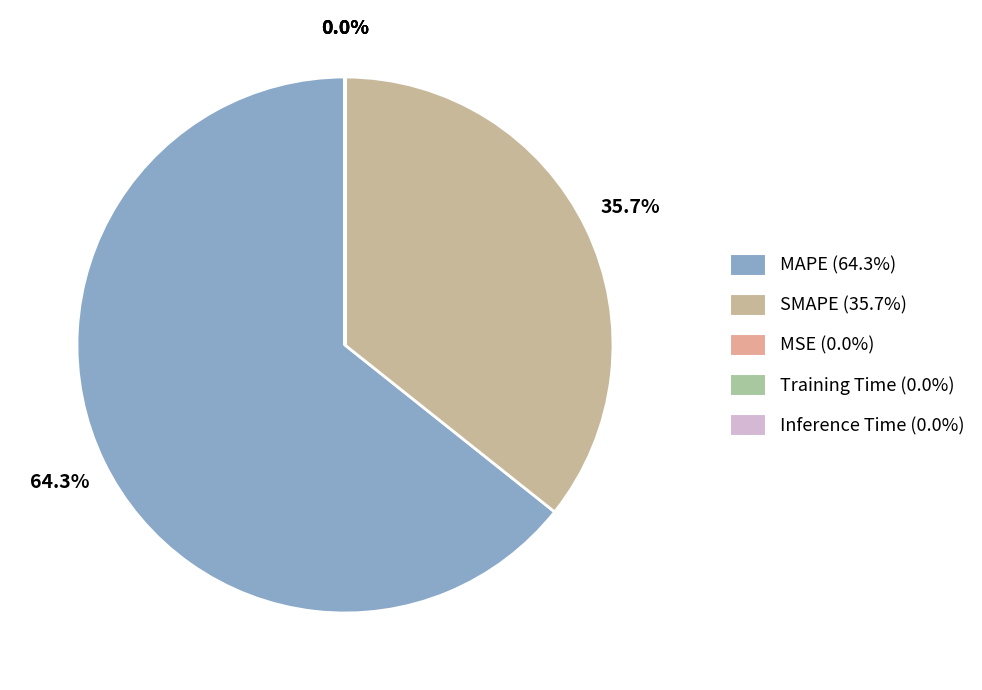

Does MAPE account for over 50% of the chart?

Yes